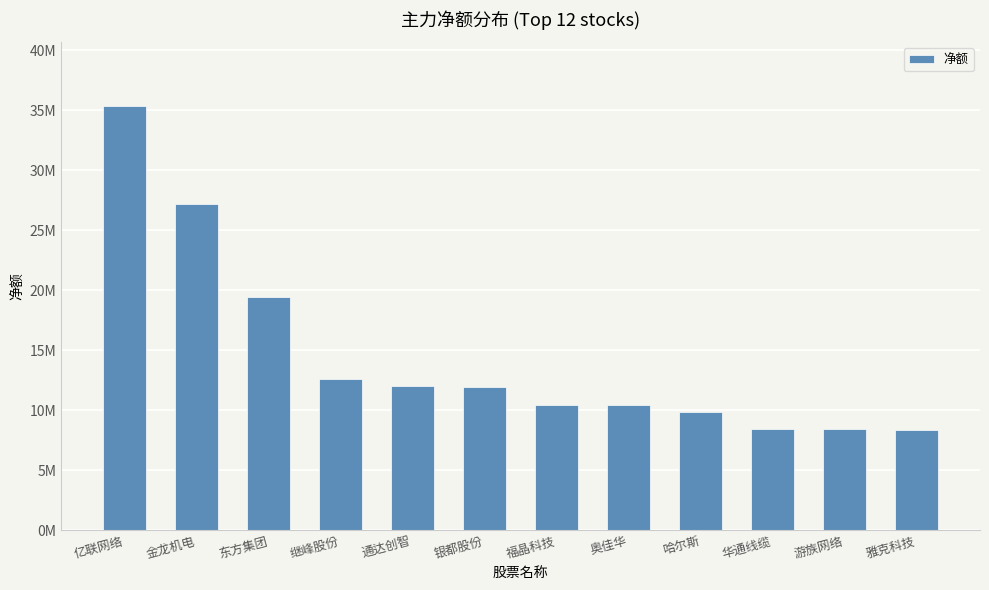

What value does the data have at 继峰股份, to the nearest 50?

12607150